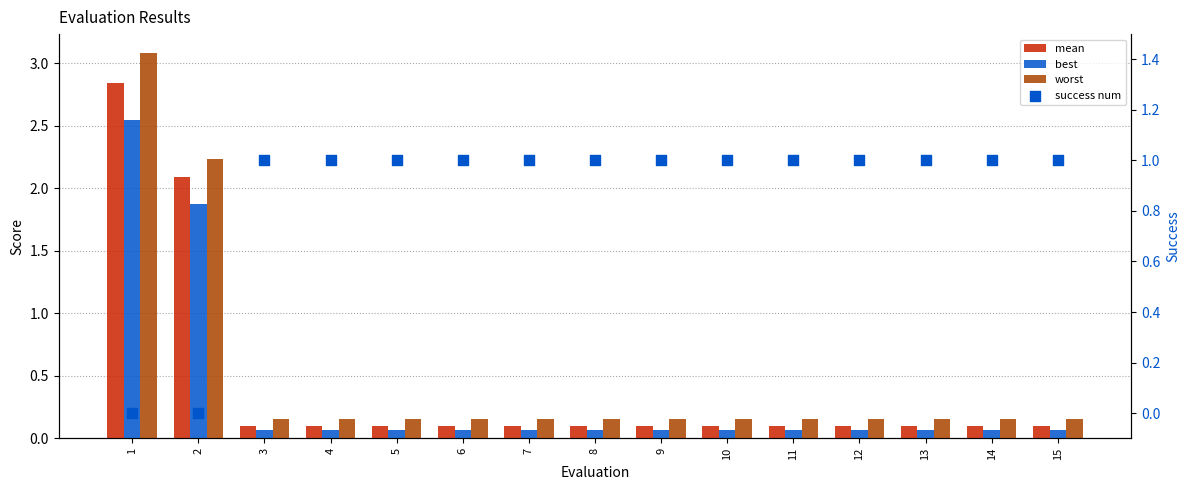

At which category is the sum across all series the highest?

1